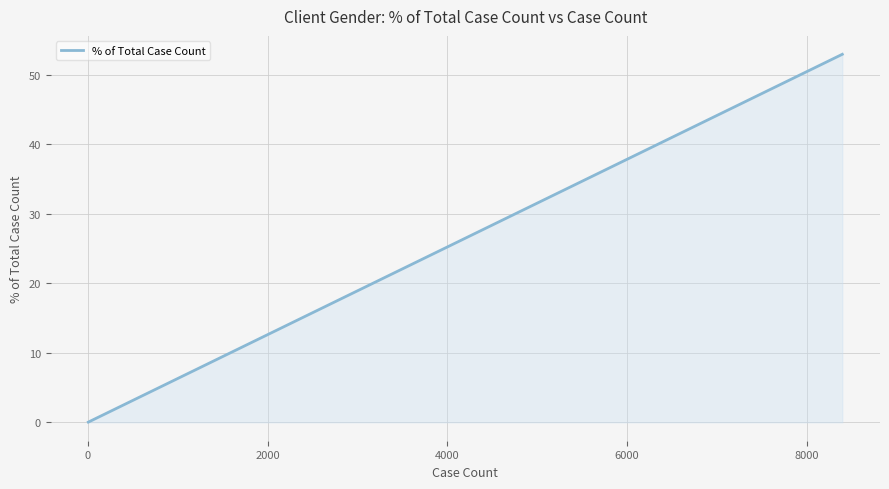

How many lines are shown in the chart?

1